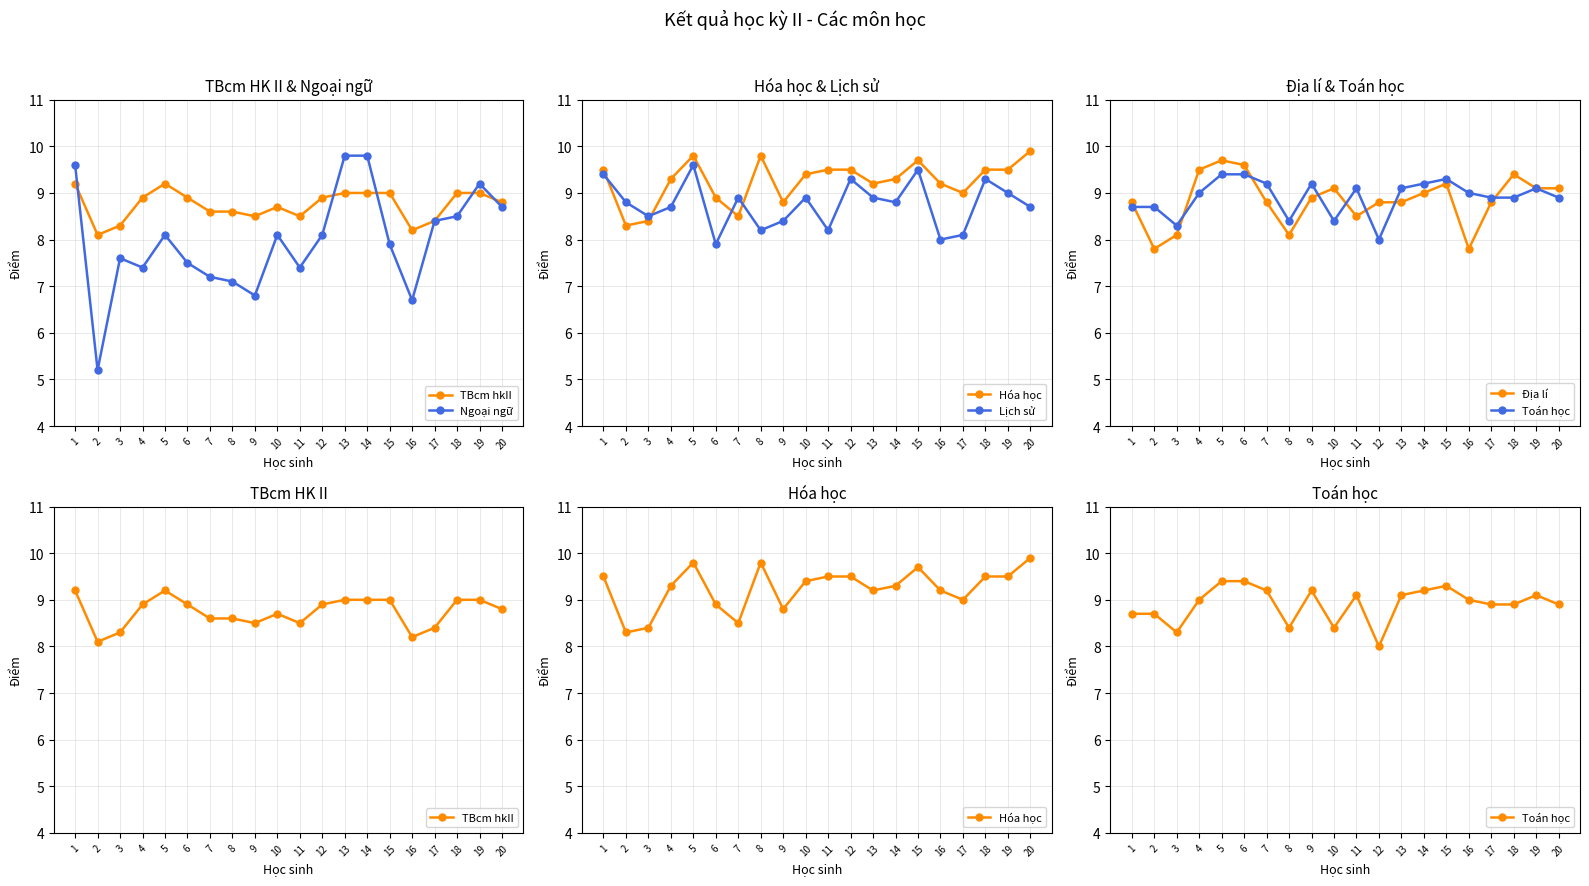

Is the value of Hóa học at 20 greater than the value of Địa lí at 13?

Yes